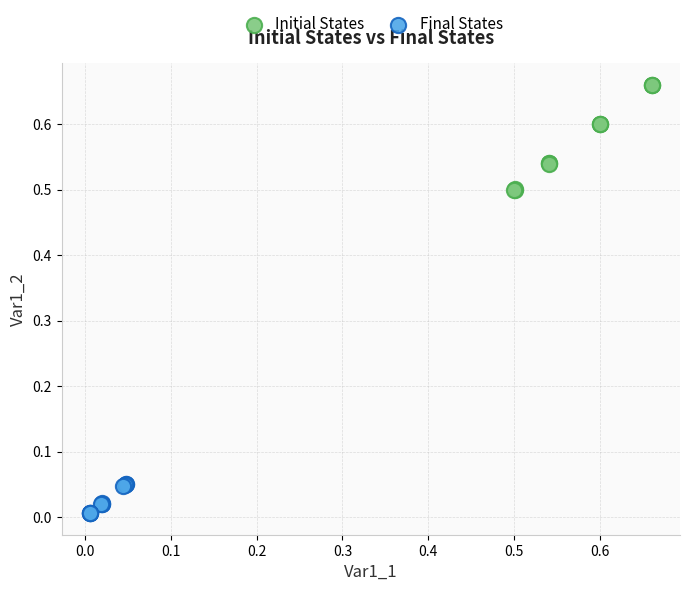

Which series has the largest Y range (max minus min)?

Initial States